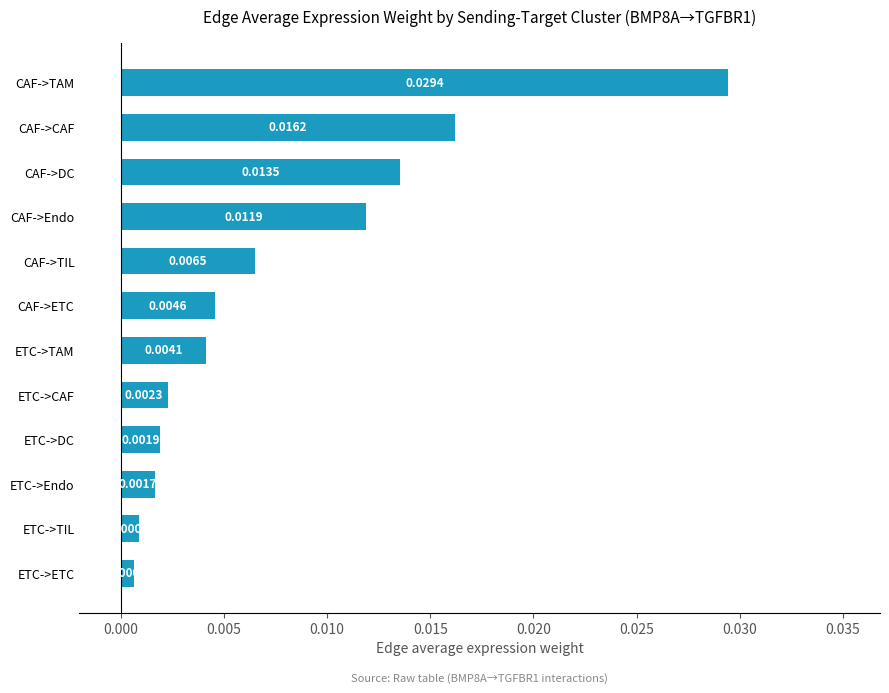

Which label corresponds to the largest value in the chart?

CAF->TAM